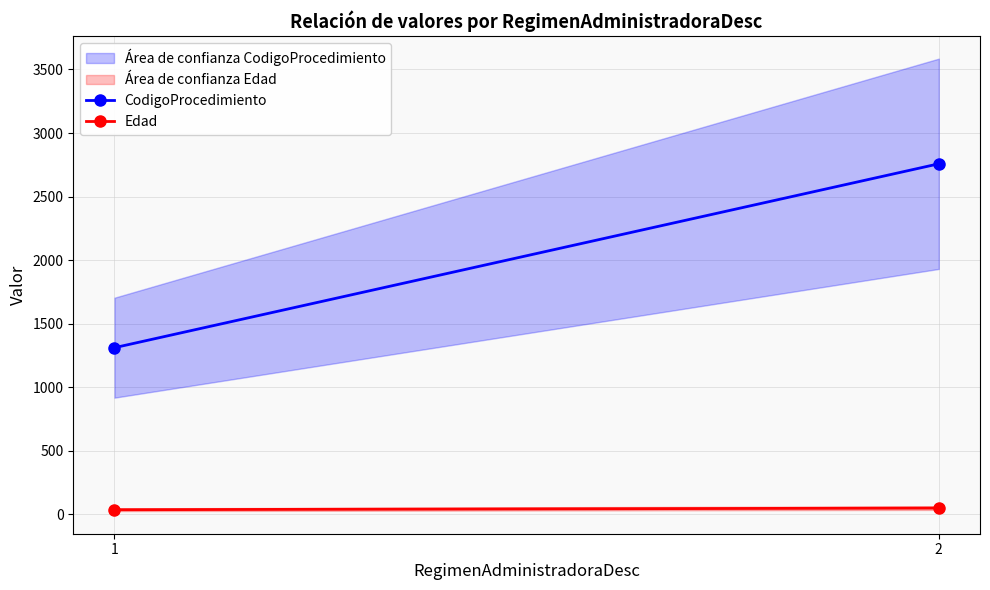

What is the difference between the highest and lowest values at 2?

2709